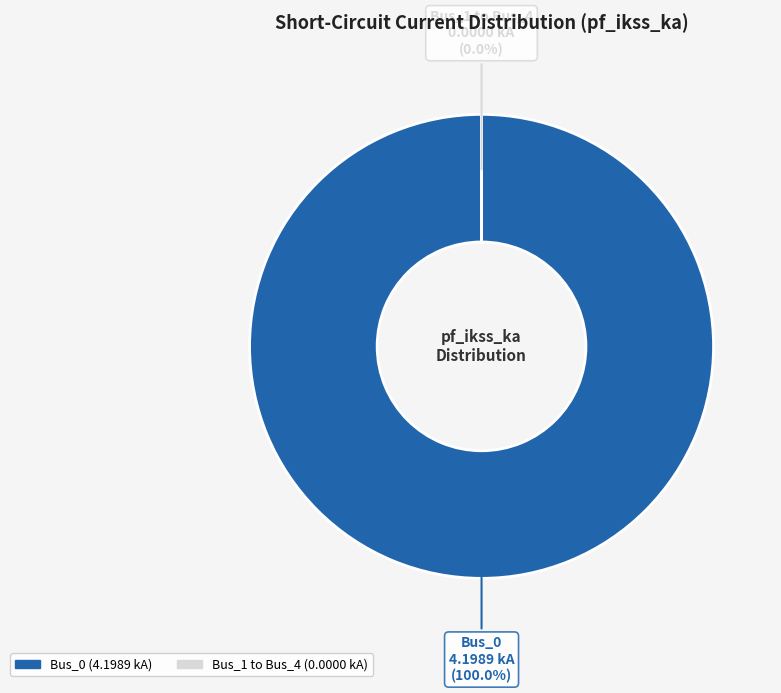

Is it true that Bus_0 is 99% of the pie?

False